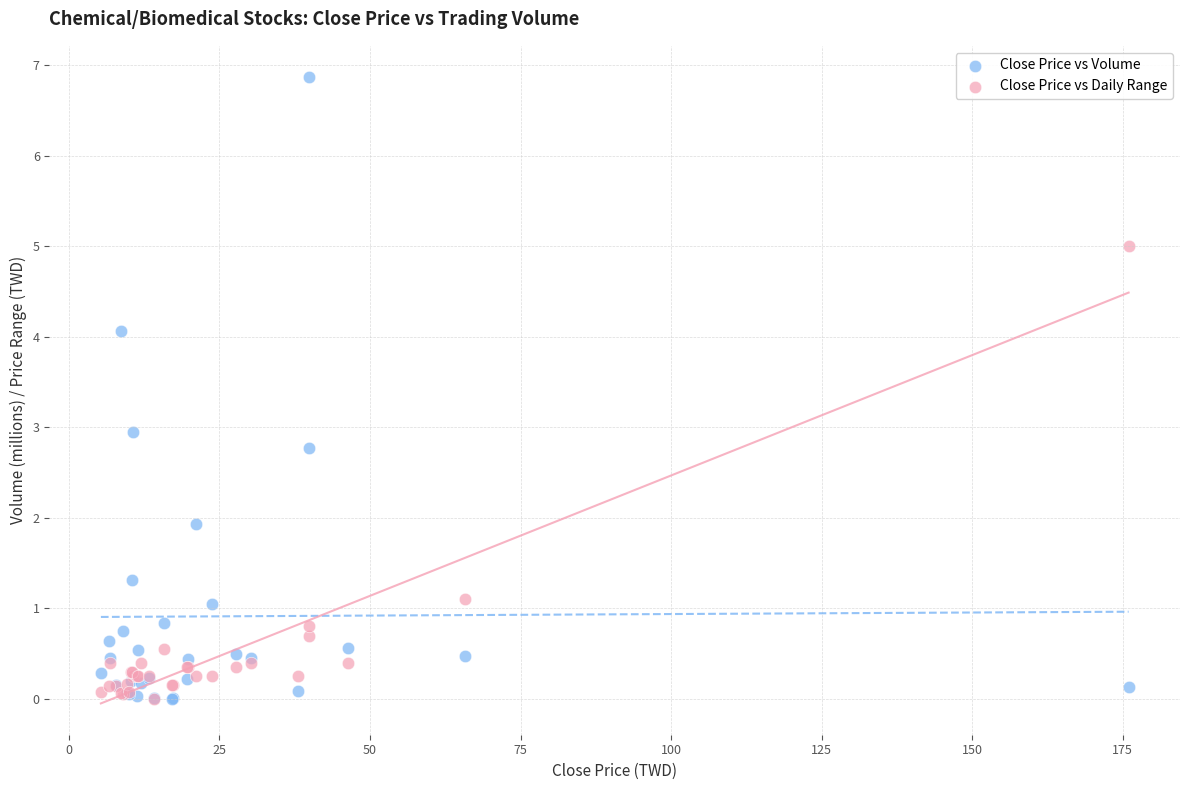

Which series has the largest Y range (max minus min)?

Close Price vs Volume